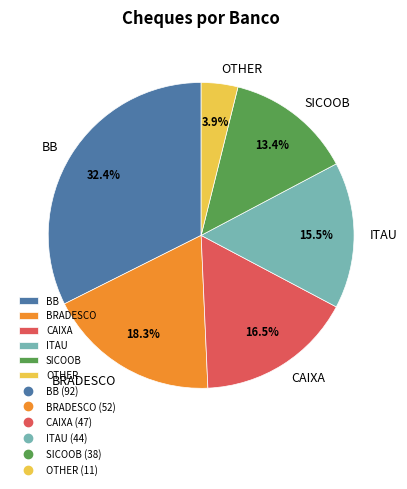

Approximately how many times larger is the value at OTHER compared to BB?

0.1